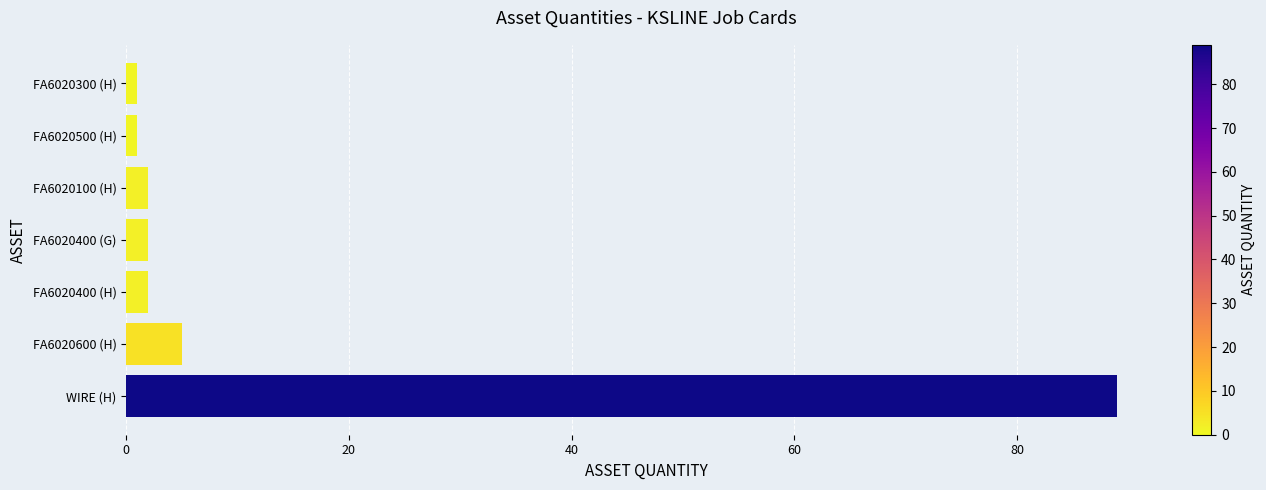

What is the greatest value displayed?

89